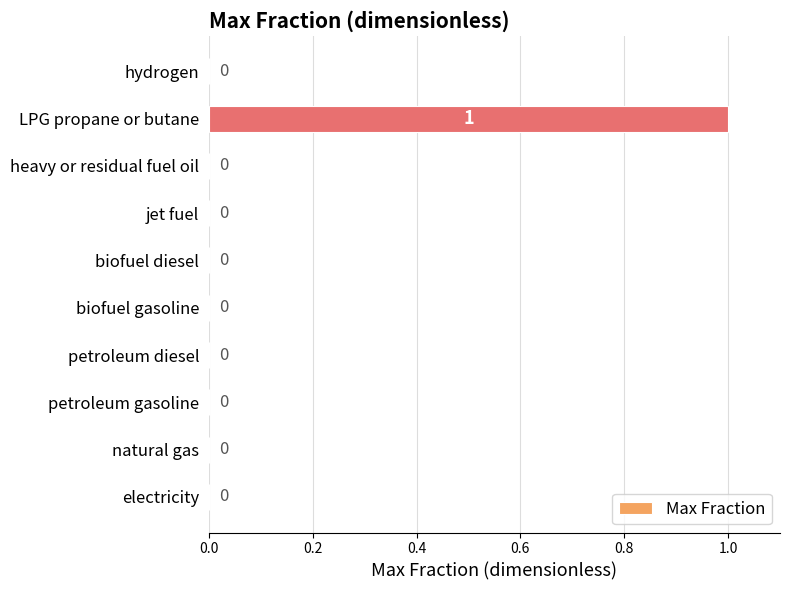

Between hydrogen and LPG propane or butane, which is larger?

LPG propane or butane